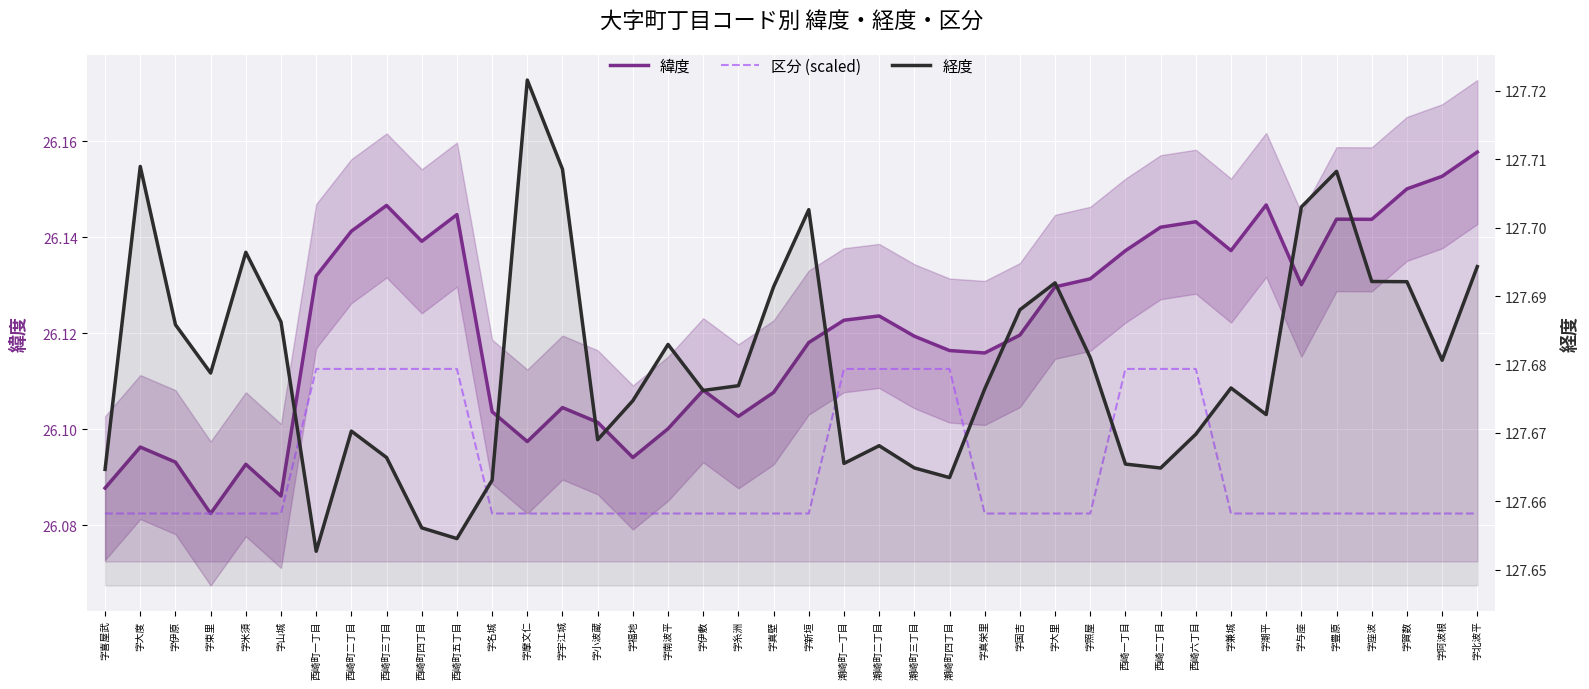

Which series has the largest total across all categories?

経度